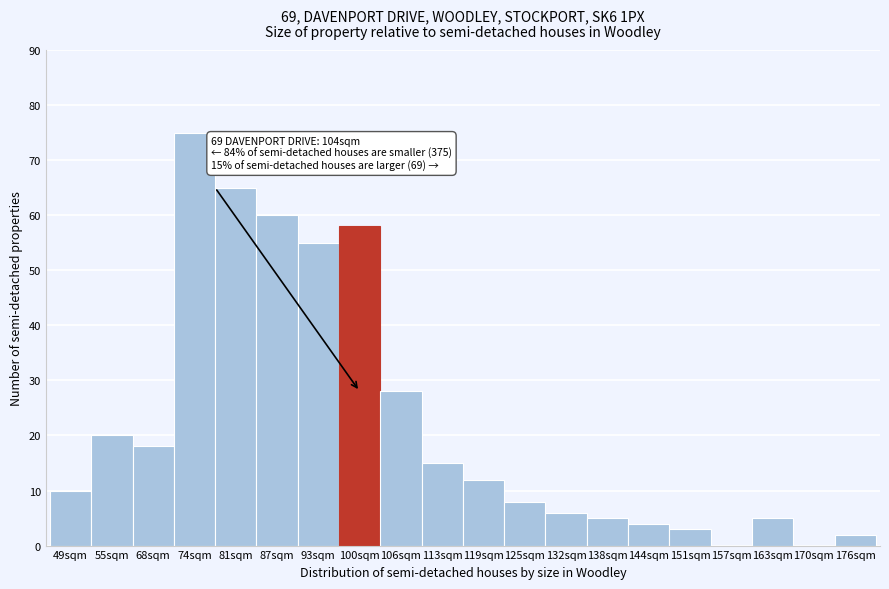

Reading left to right, what are all the values shown in this chart?

49sqm=10	55sqm=20	68sqm=18	74sqm=75	81sqm=65	87sqm=60	93sqm=55	100sqm=58	106sqm=28	113sqm=15	119sqm=12	125sqm=8	132sqm=6	138sqm=5	144sqm=4	151sqm=3	157sqm=0	163sqm=5	170sqm=0	176sqm=2